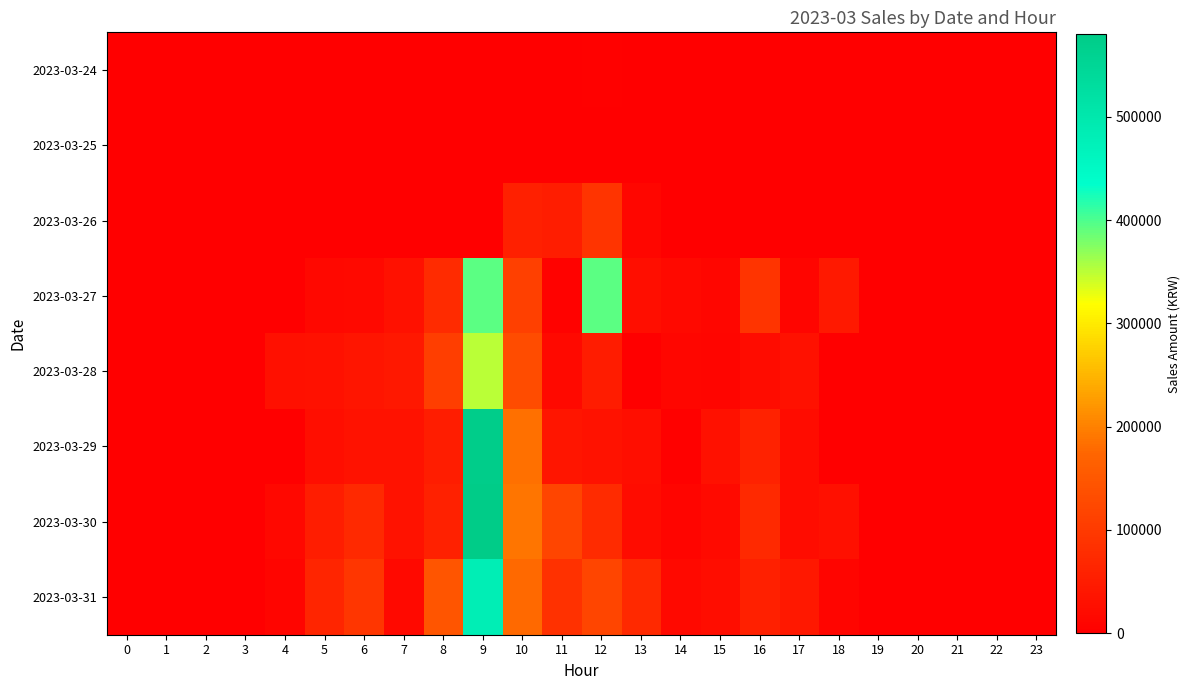

Which series has the largest range (max minus min)?

2023-03-30